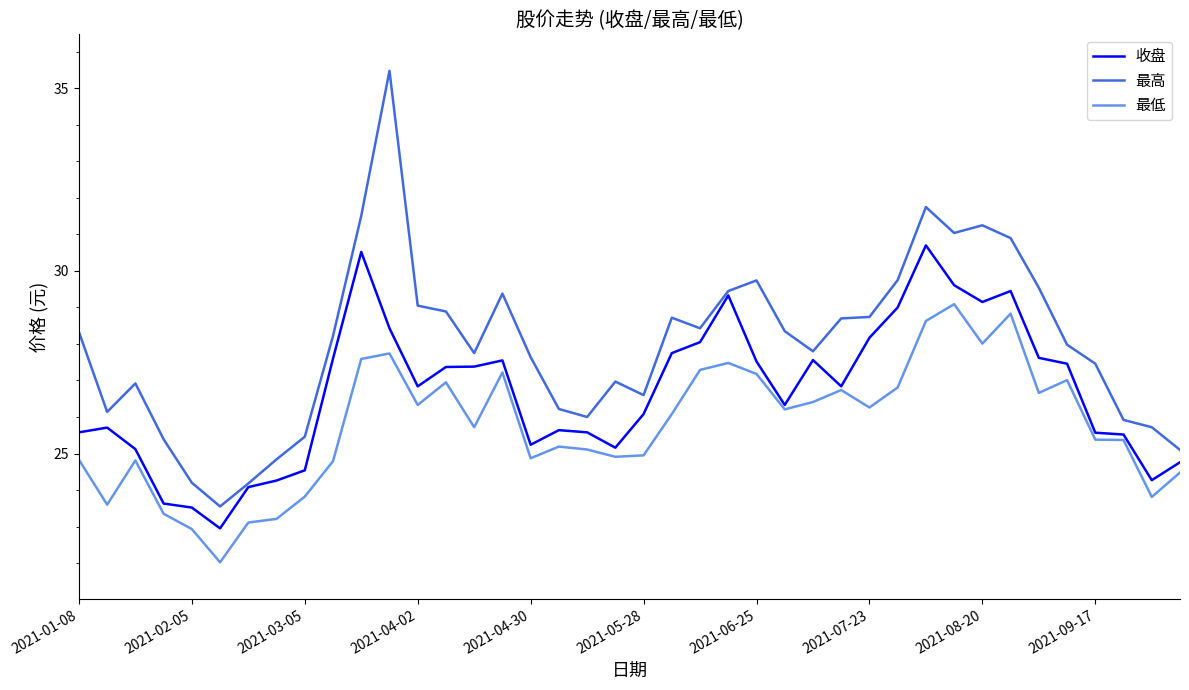

What is the maximum value for 收盘?

30.7